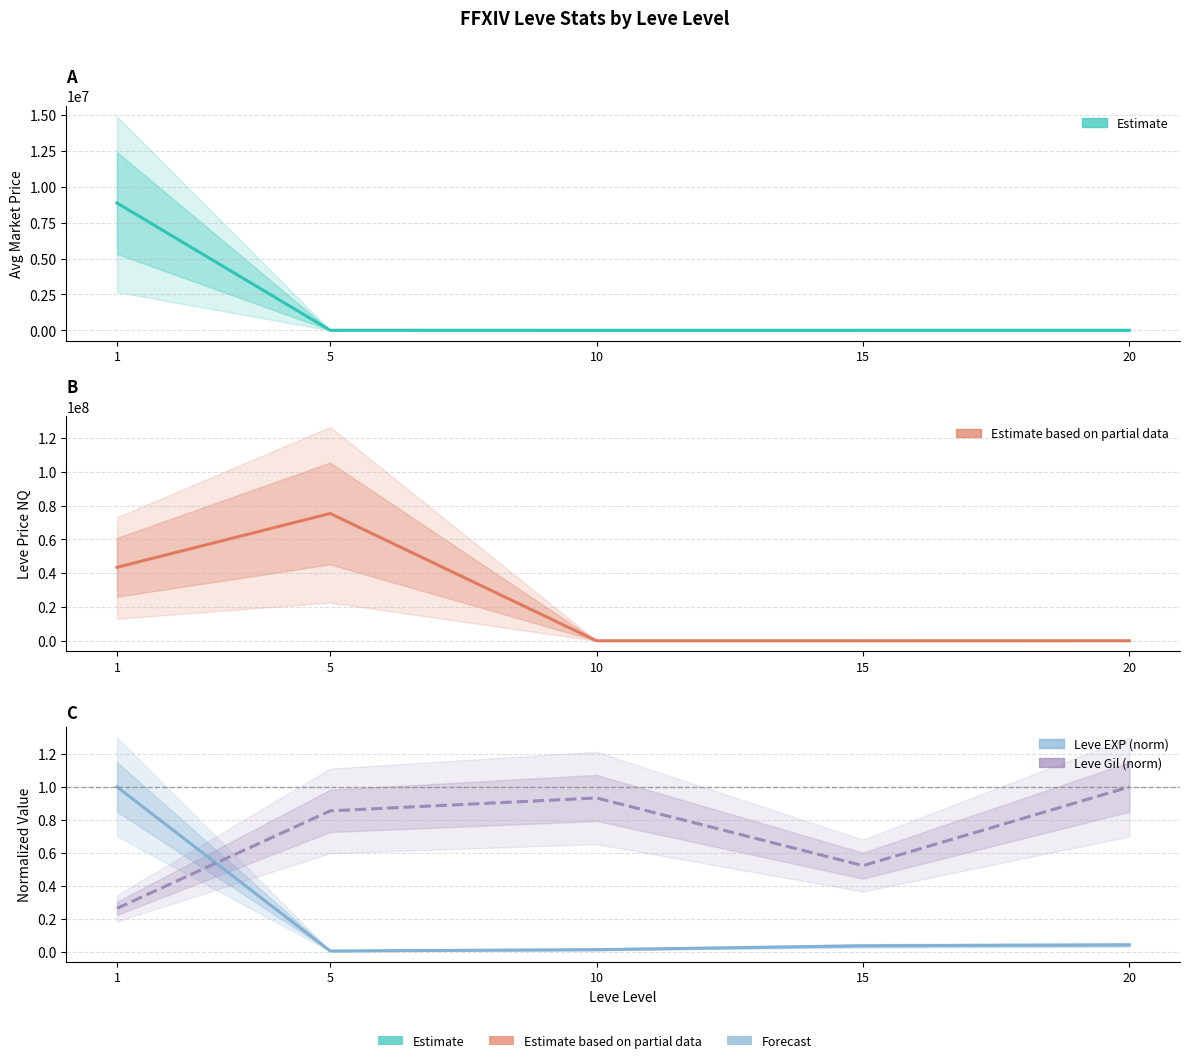

Which series has the largest total across all categories?

LevePriceNQ